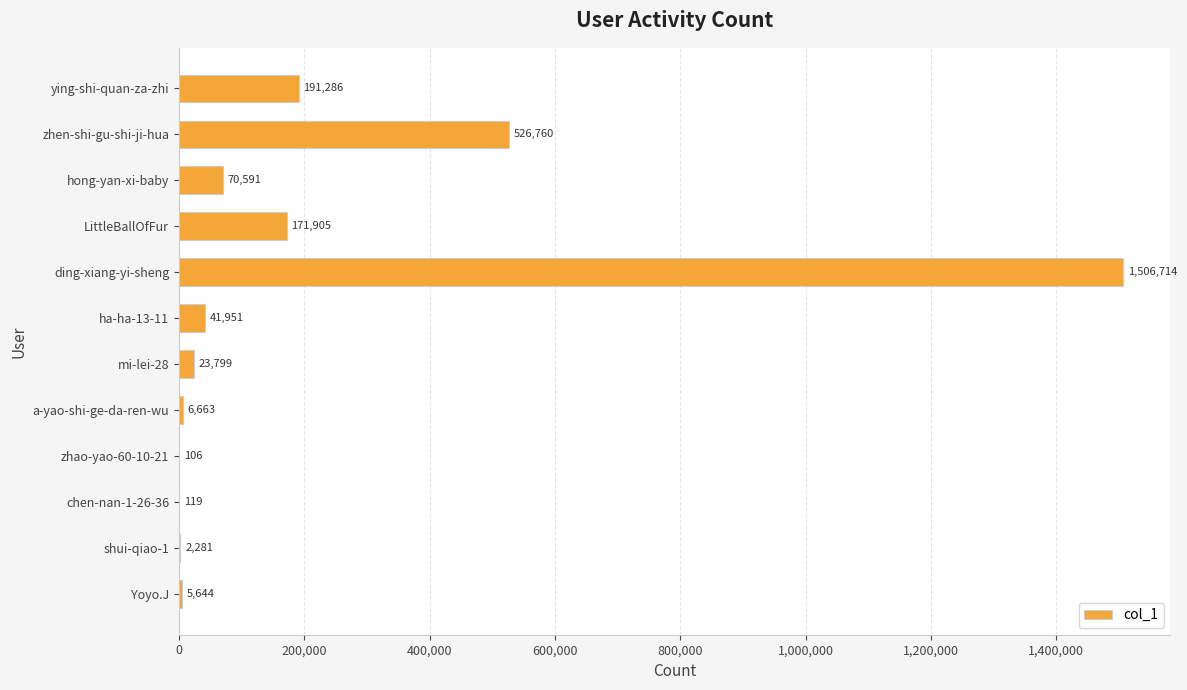

Read the value at LittleBallOfFur, to the nearest 100.

171900